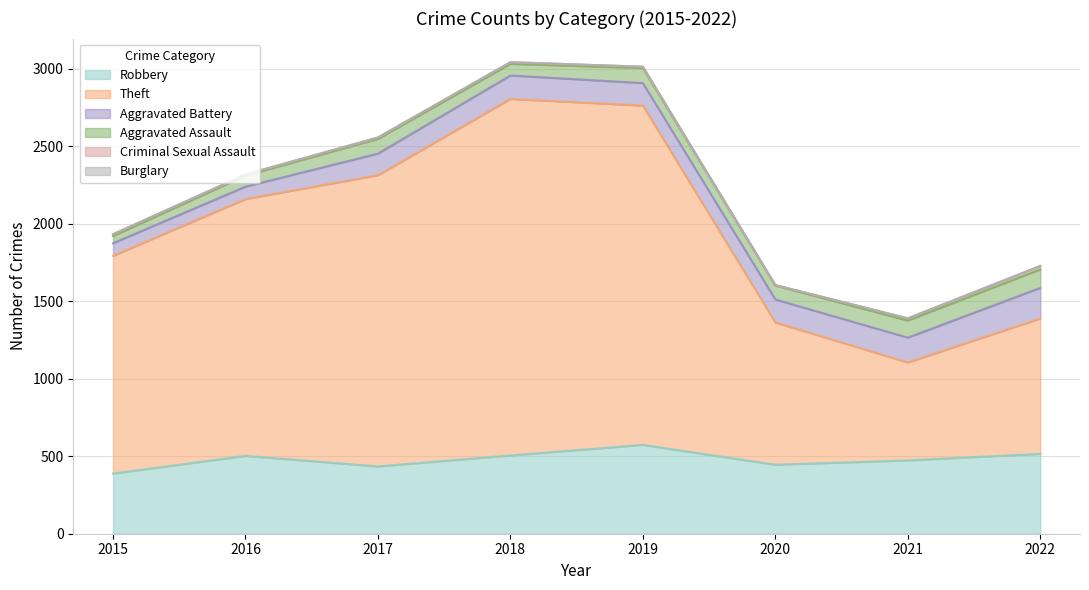

What is the value of the Theft point at the 3rd from the left?

1879